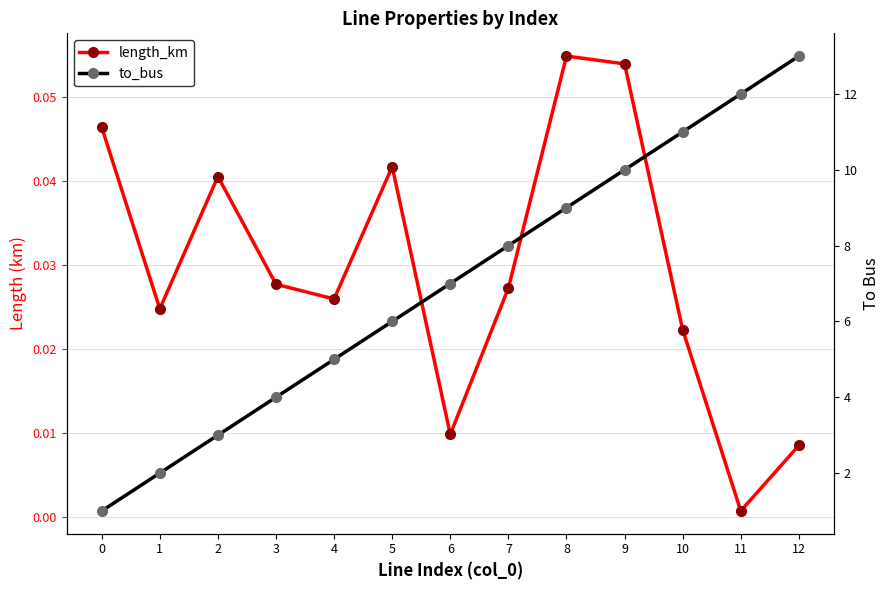

At which label is length_km closest to 0?

11